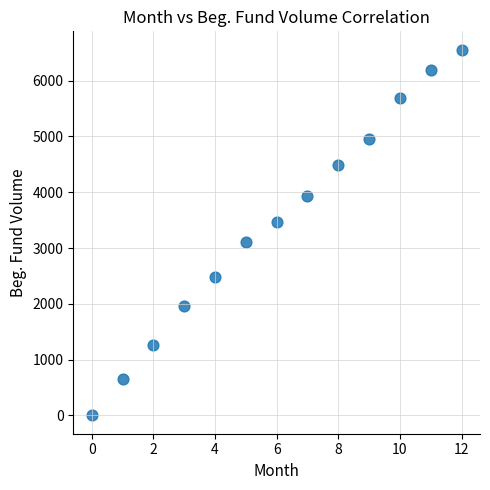

What is the range of Y values (max minus min)?

6556.3